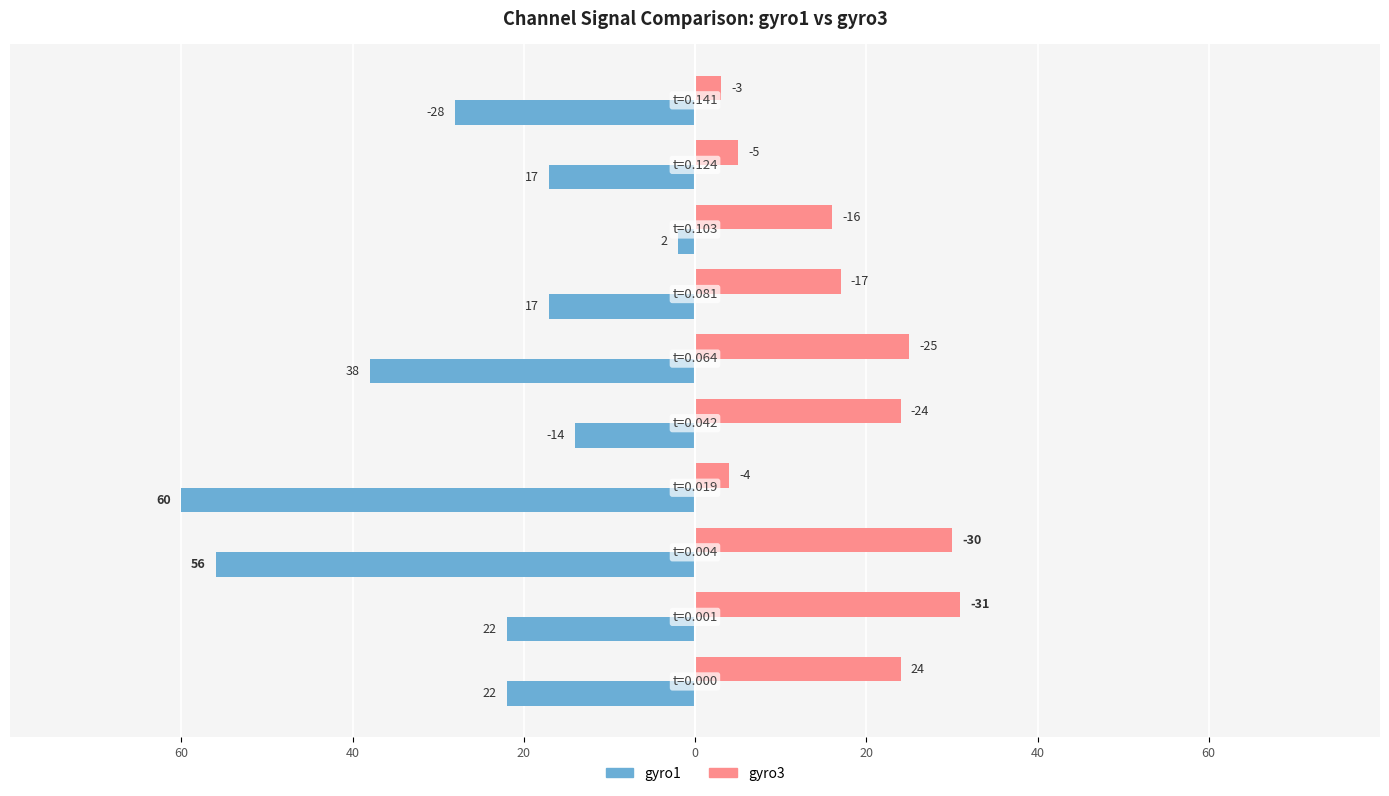

What is the maximum value for gyro3?

31